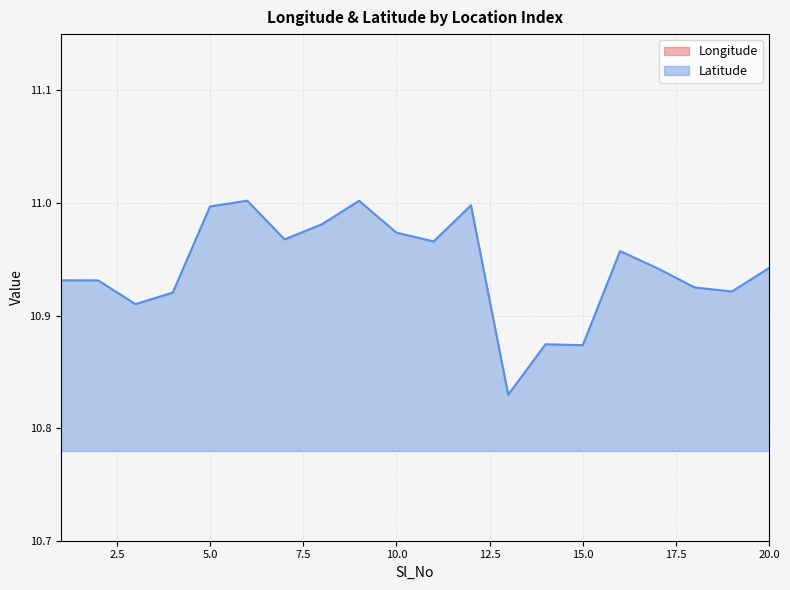

What are all the series names shown in the legend?

Longitude, Latitude